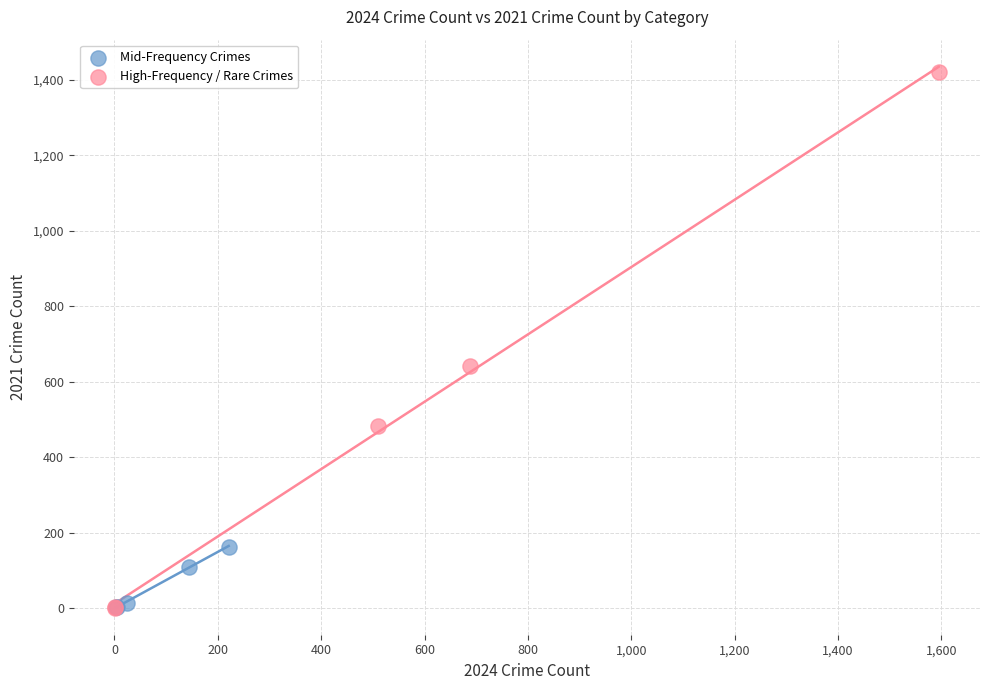

Which series reaches the maximum Y coordinate?

High-Frequency / Rare Crimes